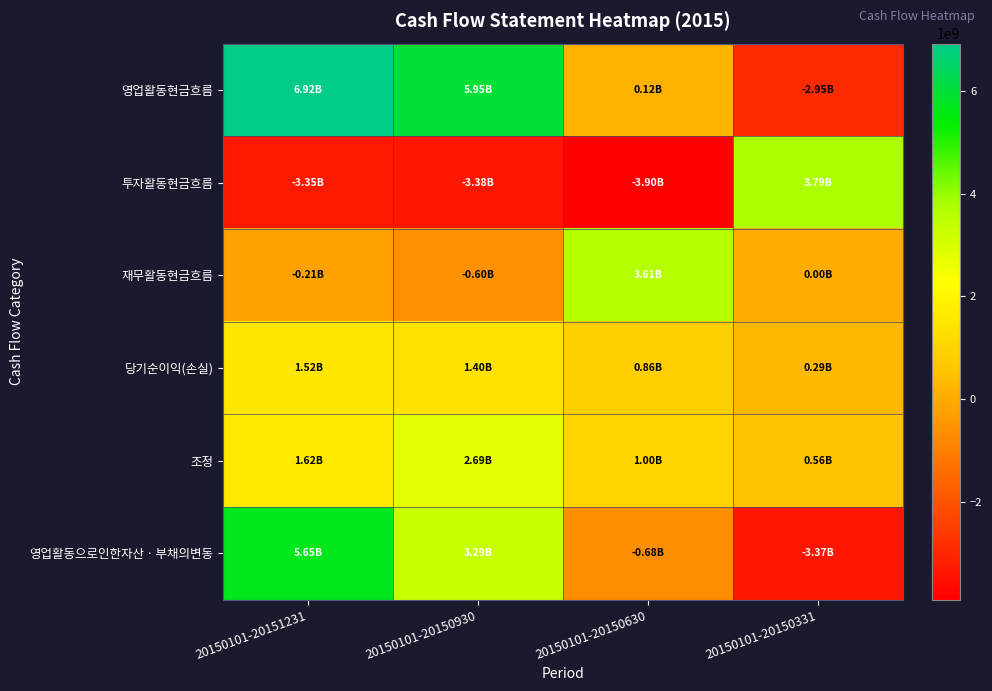

How many data points does each series have?

4